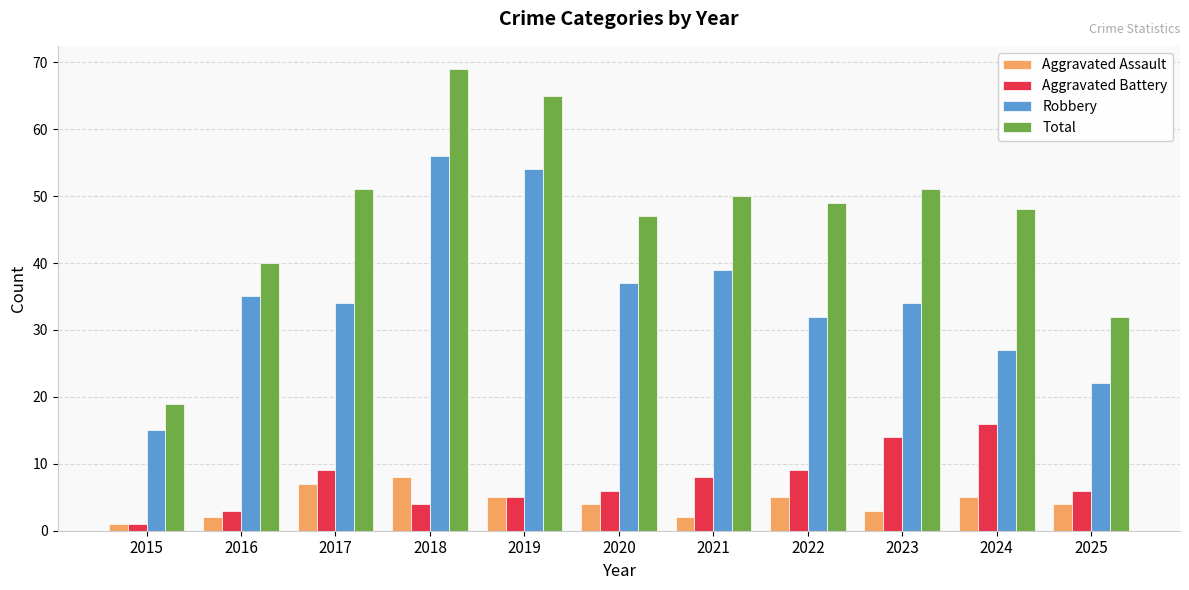

Is the value of Robbery at 2020 greater than the value of Aggravated Battery at 2018?

Yes